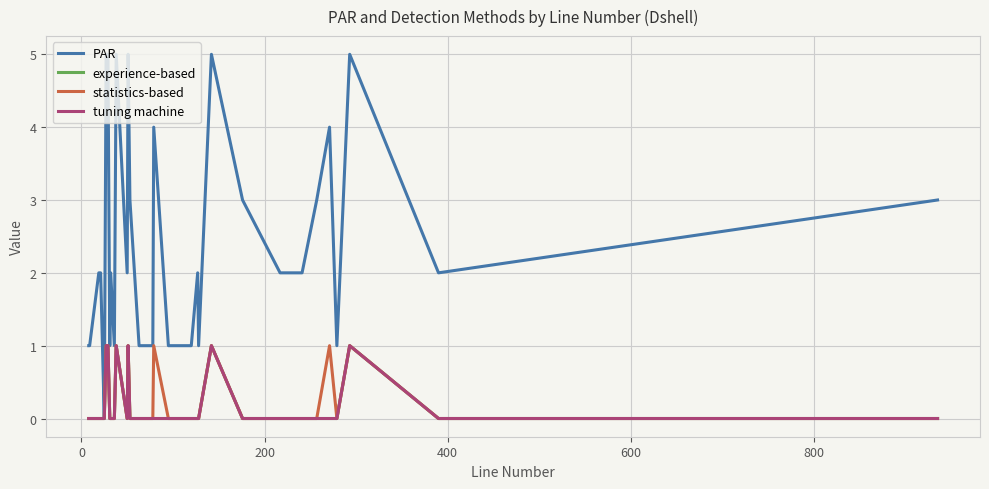

True or false: PAR has a value of 0 at 22.

False